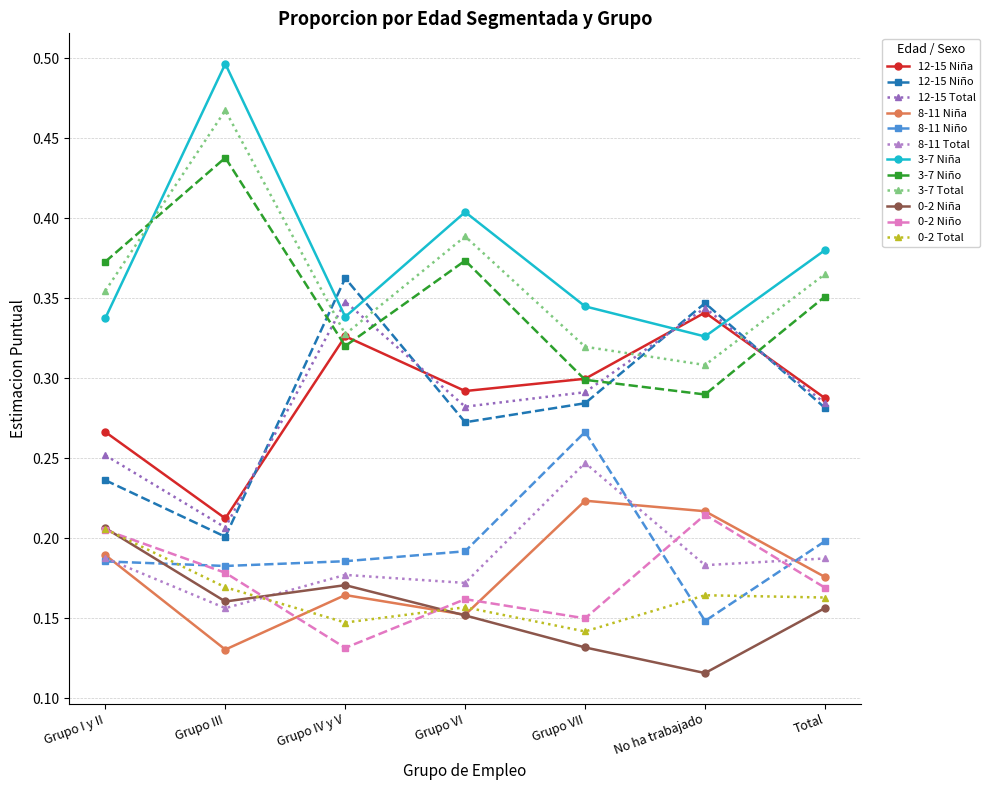

Is this an area chart (filled region under the line)?

No